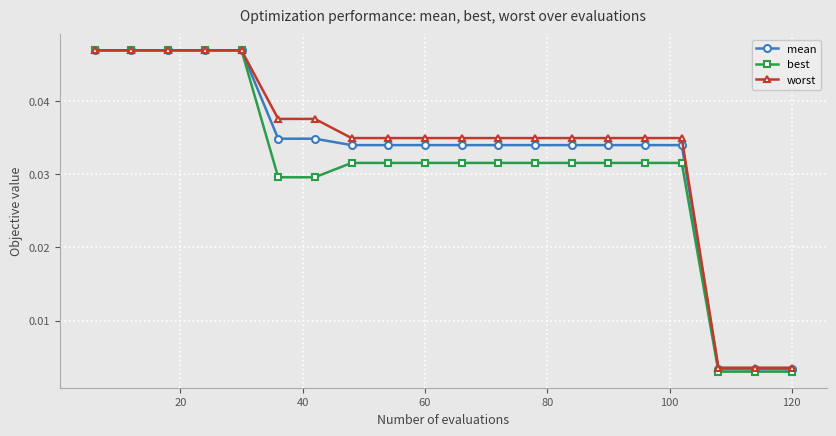

Which series has the widest spread of values?

best